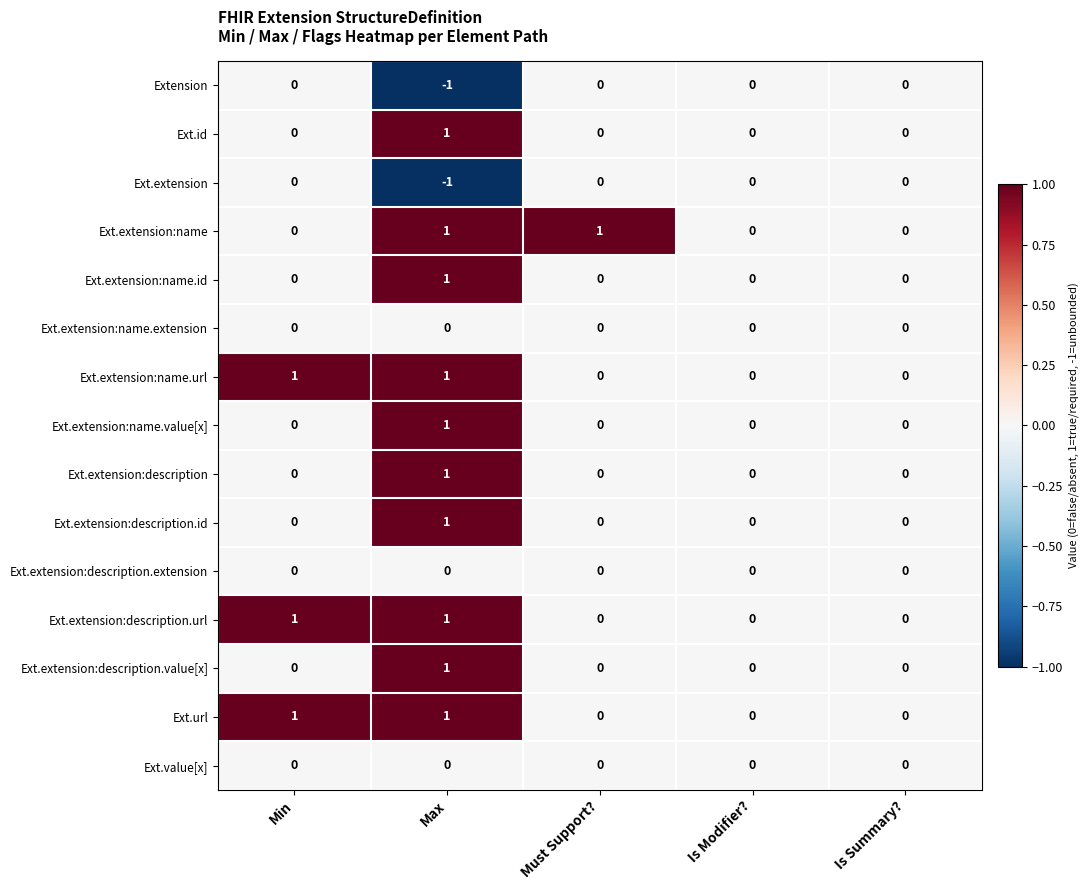

Count the Ext.extension:name.id values in the range 0 to 1.

5